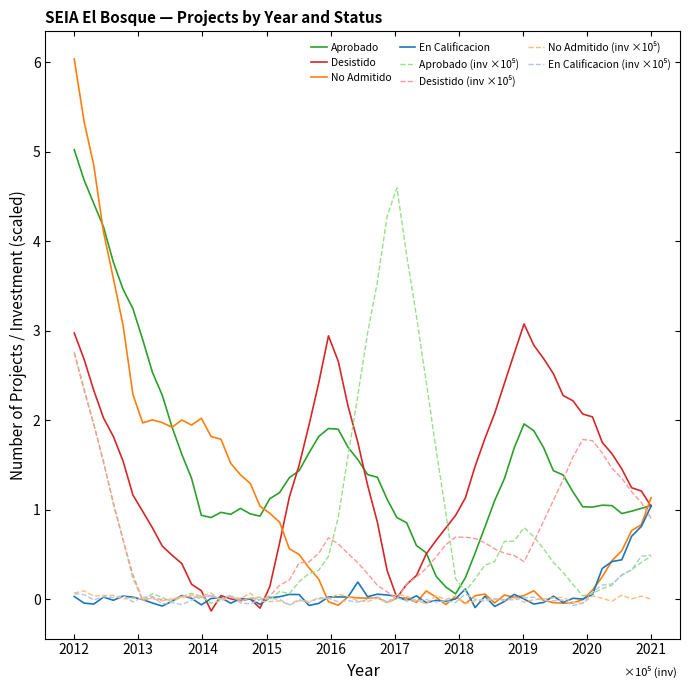

Which series has the largest range (max minus min)?

No Admitido